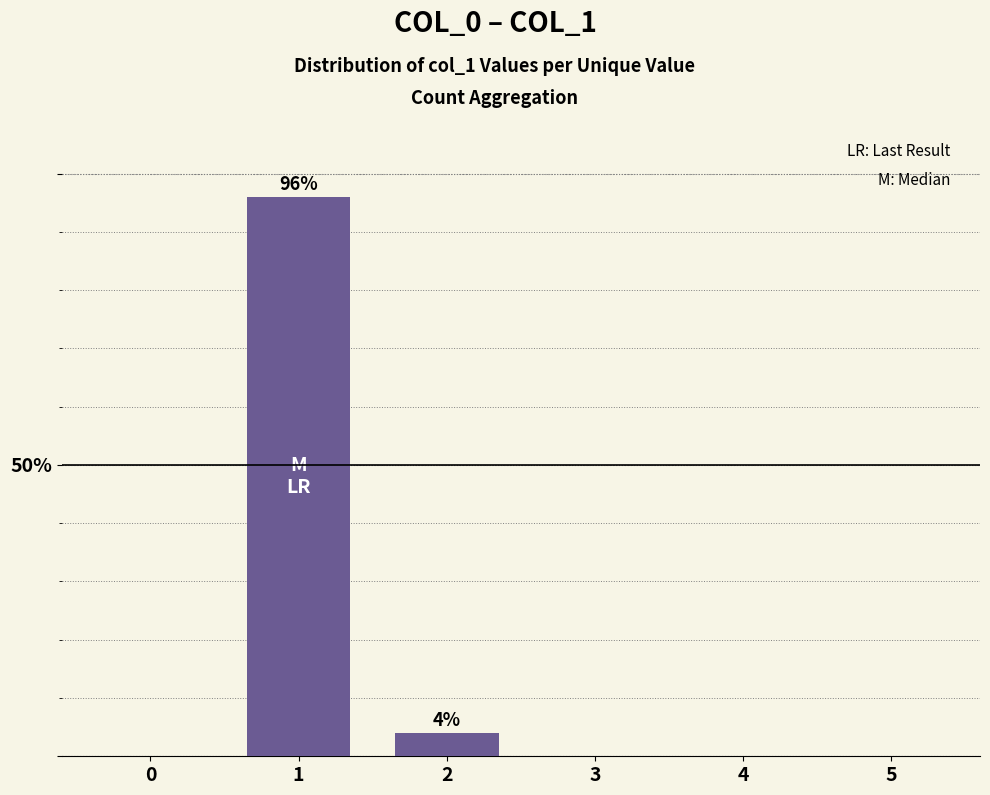

The chart shows a value of 0.1 at 2. True or false?

False